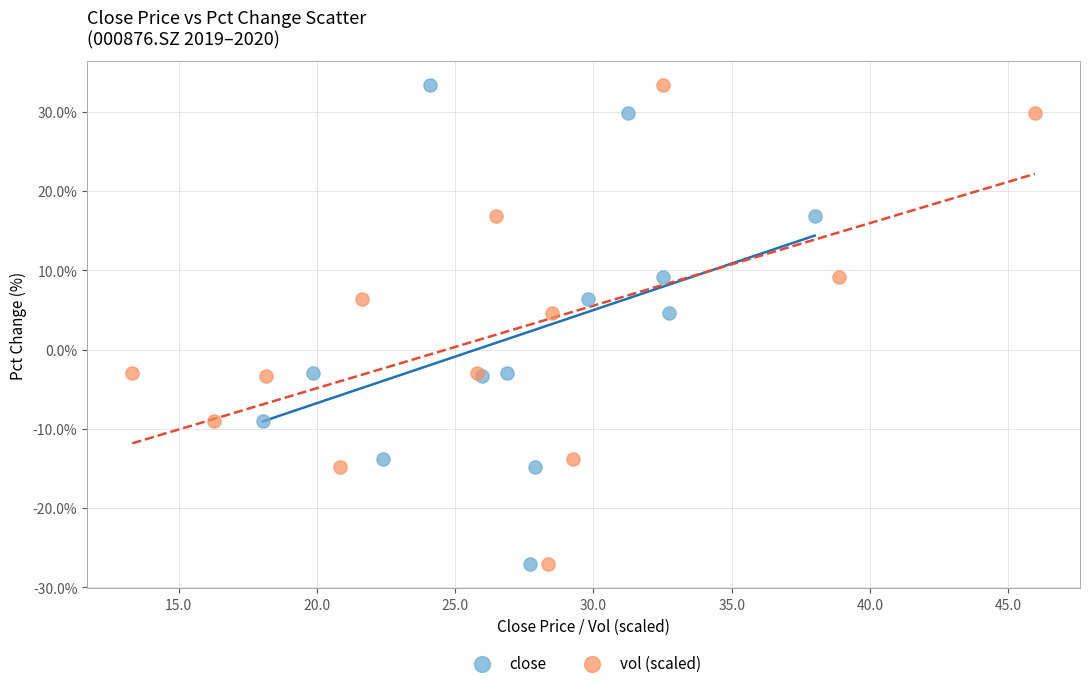

What are all the series names shown in the legend?

close, vol (scaled)